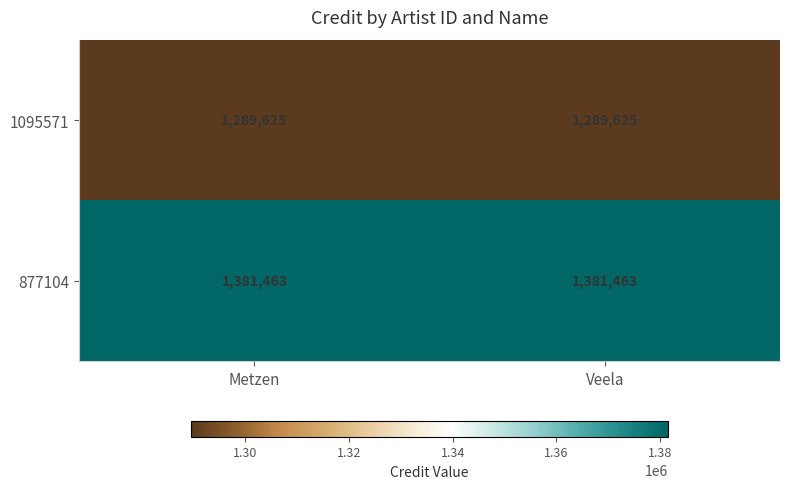

How many series are shown in this chart?

2